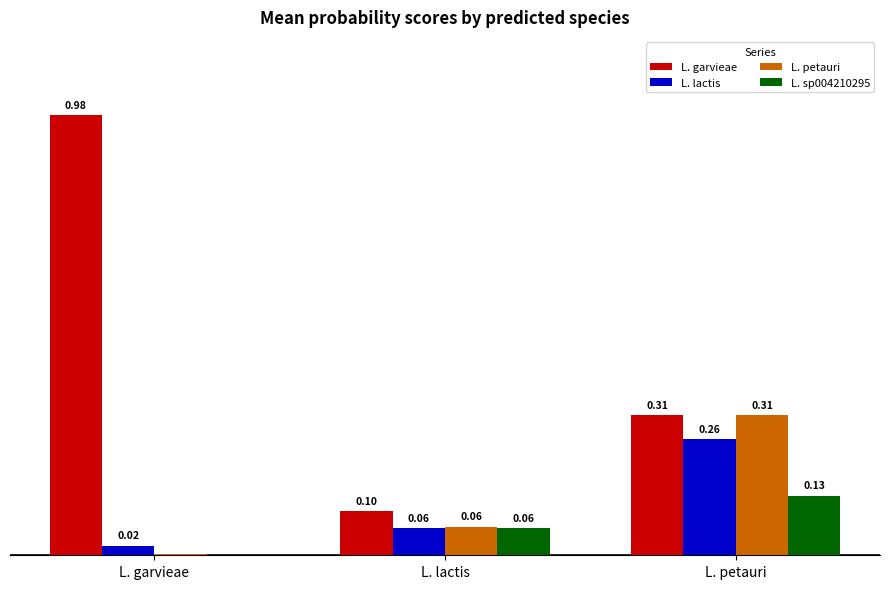

Which series changed the most between L. garvieae and L. petauri?

L. garvieae